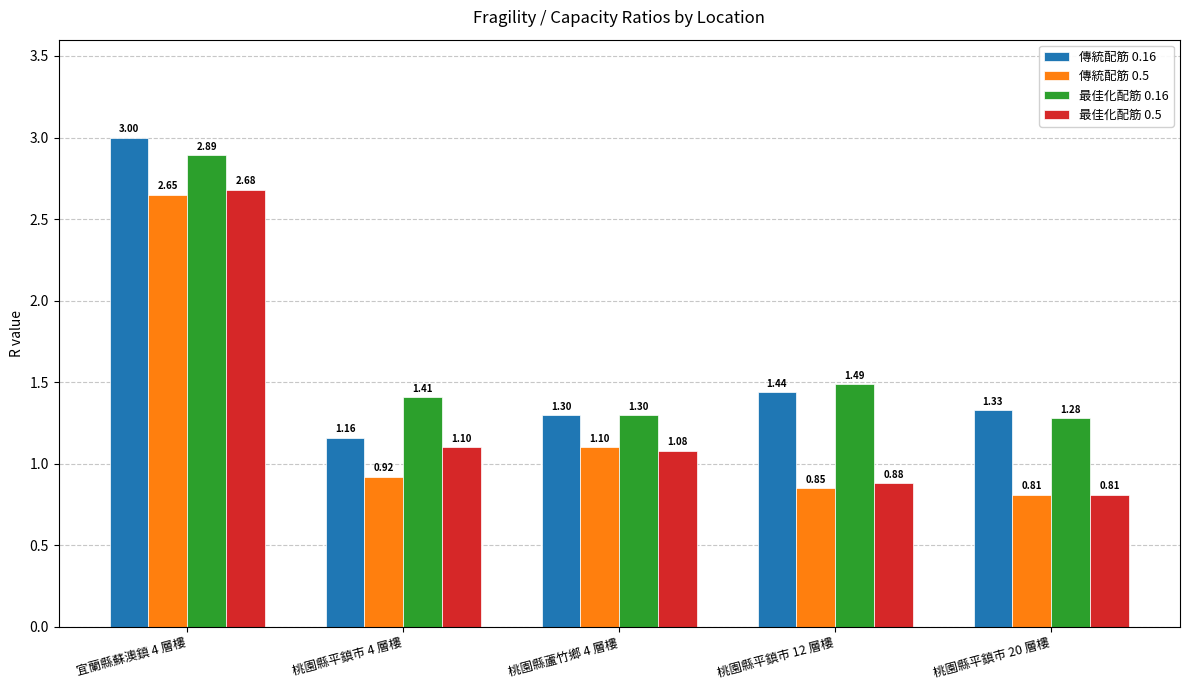

List the series in order of their peak value, highest first.

傳統配筋 0.16, 最佳化配筋 0.16, 最佳化配筋 0.5, 傳統配筋 0.5